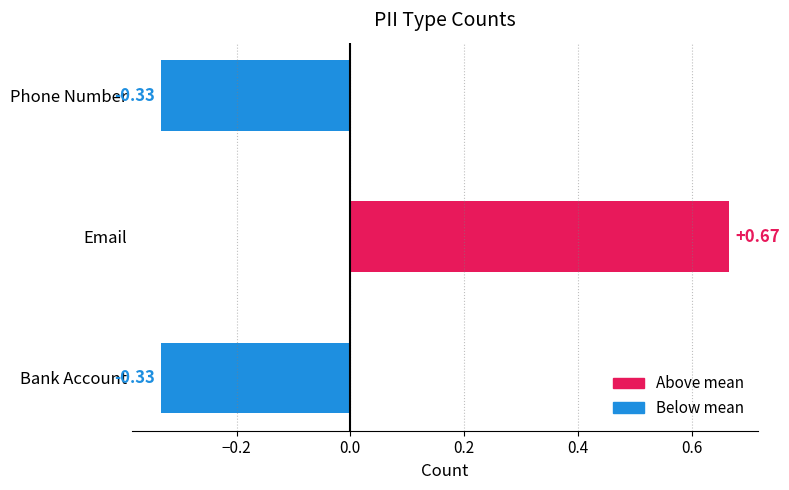

Which label corresponds to the largest value in the chart?

Email